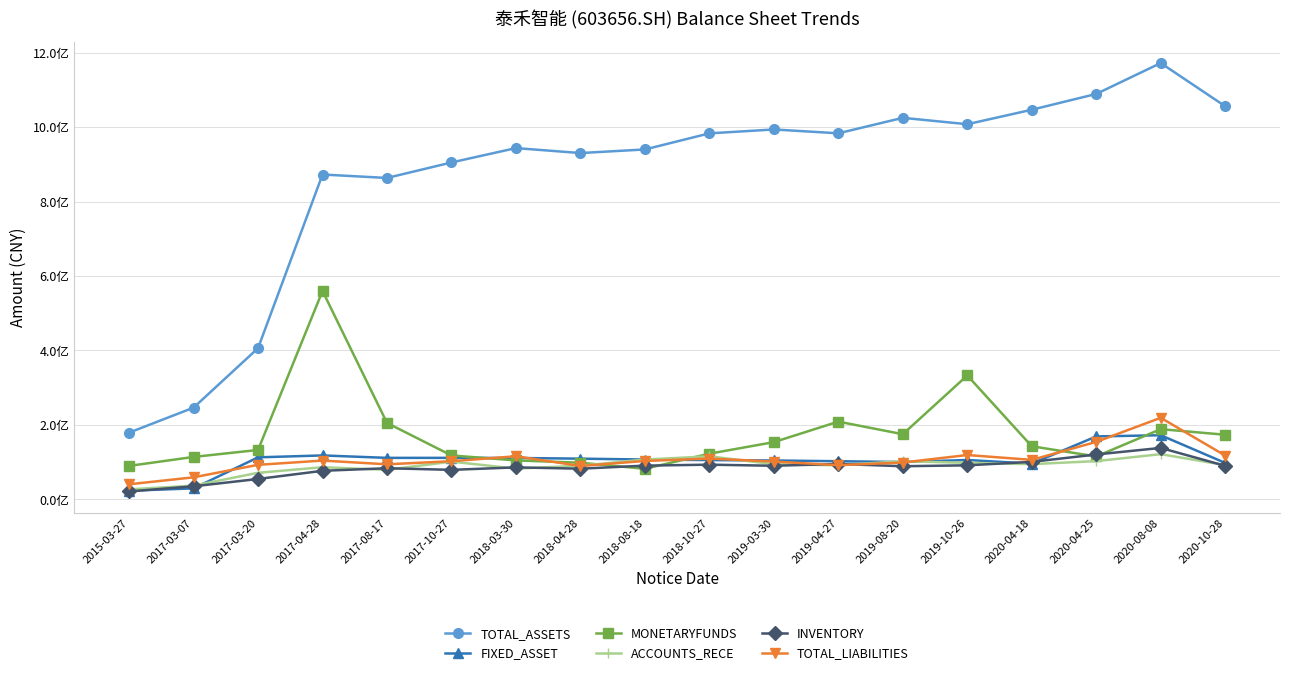

What is the sum of all TOTAL_ASSETS values?

15643559247.0